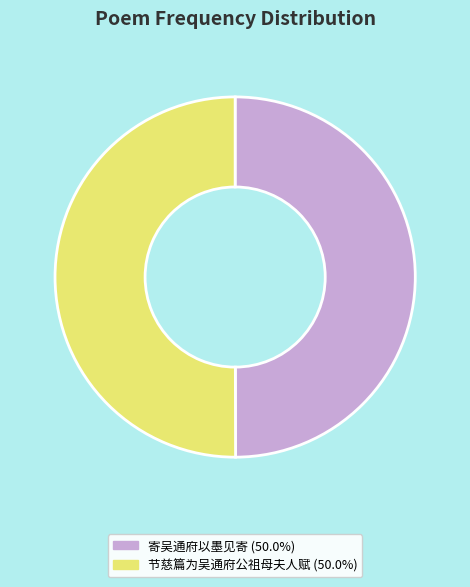

Combined, do 寄吴通府以墨见寄 (50.0%) and 节慈篇为吴通府公祖母夫人赋 (50.0%) account for over 50%?

Yes